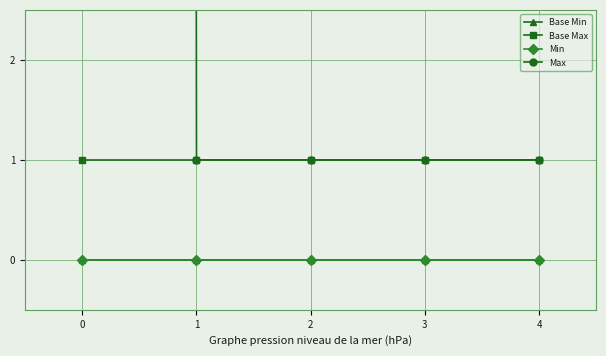

Between 1 and 4, which series saw the biggest shift?

Base Min